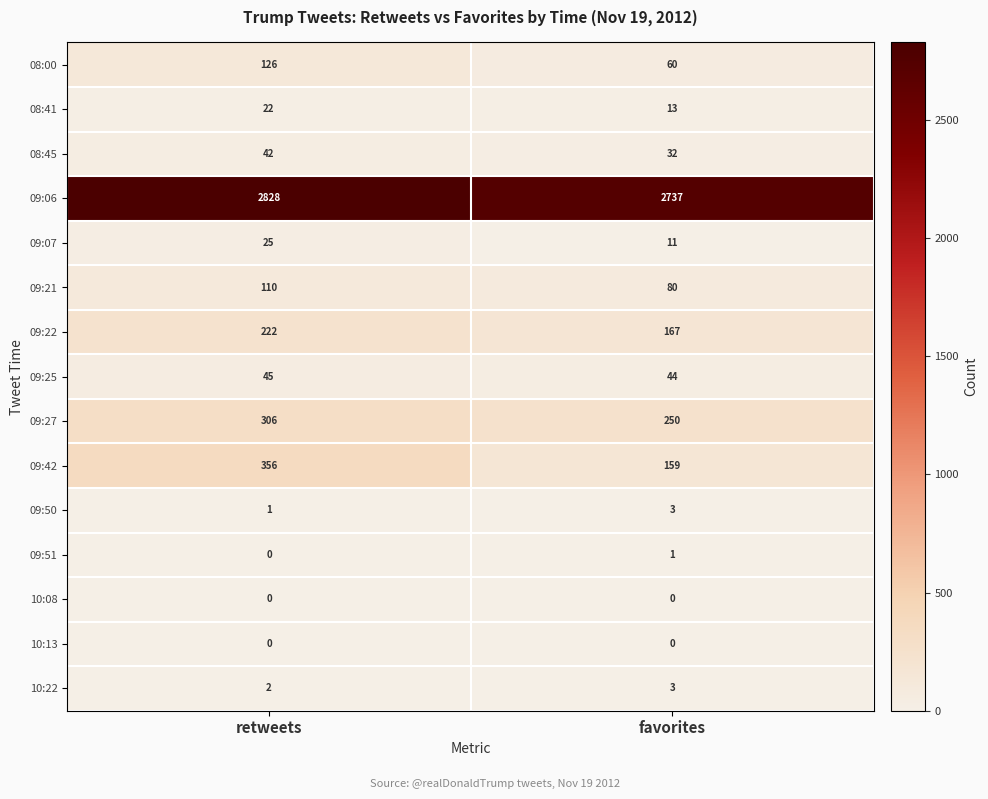

The 08:45 series shows 55 at favorites. True or false?

False